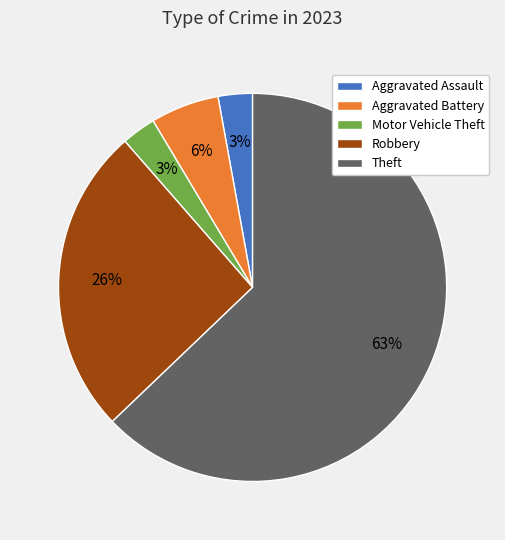

To the nearest percent, what is the average slice percentage?

20%